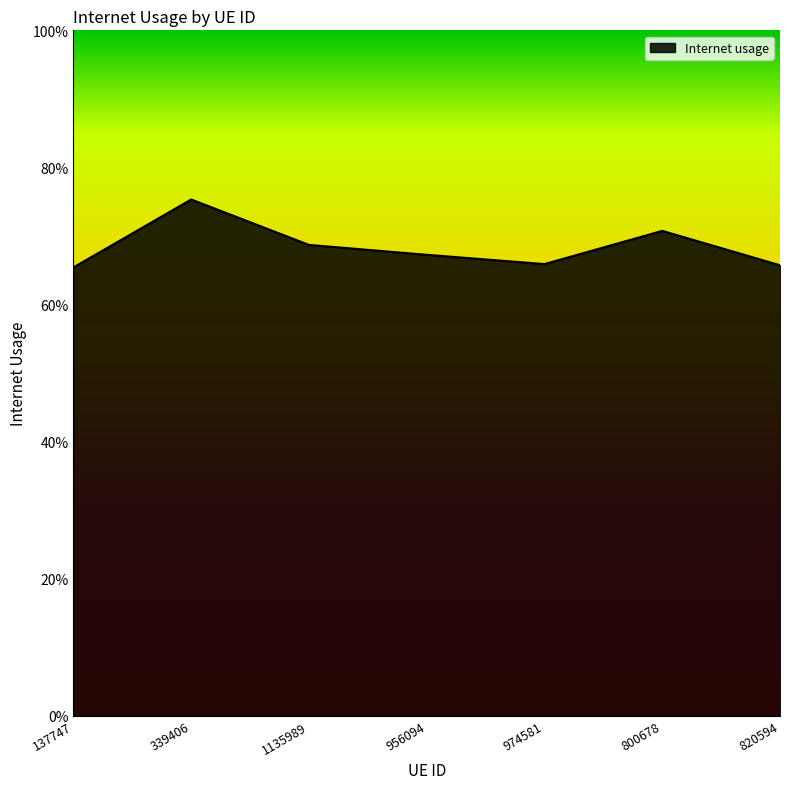

True or false: there are more than 2 points higher than both neighbors.

False